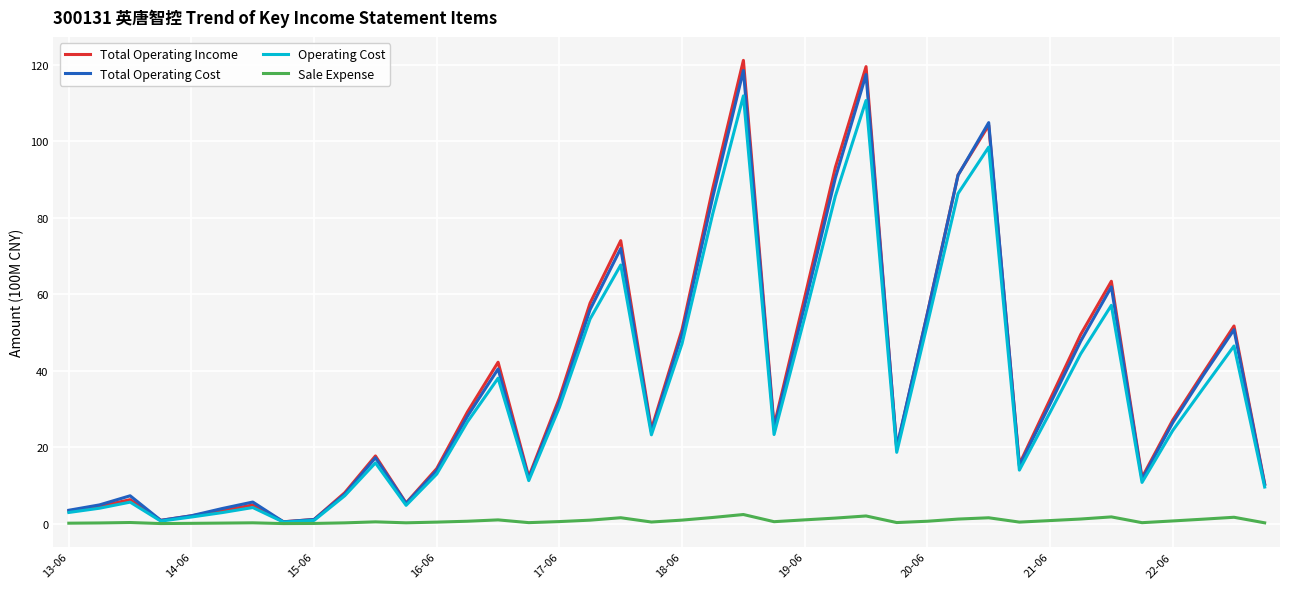

Reading left to right, transcribe all the data shown in this chart.

Total Operating Income: 3.3	4.6	6.3	0.9	2.1	3.4	4.9	0.5	1.1	8.1	17.7	5.4	14.4	29.2	42.2	12.3	32.9	57.7	74.0	24.7	50.8	87.6	121.1	25.6	59.2	93.2	119.5	19.6	55.0	91.2	104.2	15.6	32.5	49.5	63.4	12.1	27.1	39.5	51.7	10.4
Total Operating Cost: 3.5	4.9	7.3	0.9	2.1	4.0	5.7	0.5	1.1	7.7	17.2	5.3	13.9	28.1	40.5	11.8	31.8	56.0	72.0	24.0	49.7	85.4	118.5	24.9	57.1	90.4	117.4	19.9	54.9	91.1	104.9	15.2	31.3	47.7	61.9	11.6	26.4	38.8	50.7	10.2
Operating Cost: 2.9	4.0	5.6	0.7	1.7	2.9	4.2	0.4	0.9	7.3	15.9	4.8	13.0	26.6	38.0	11.3	30.4	53.5	67.6	23.2	47.1	81.0	111.9	23.3	54.0	85.7	110.7	18.7	52.2	86.3	98.5	14.0	29.1	44.4	57.1	10.8	24.3	35.5	46.5	9.6
Sale Expense: 0.1	0.2	0.3	0.0	0.1	0.2	0.2	0.0	0.1	0.2	0.5	0.2	0.4	0.6	1.0	0.3	0.6	0.9	1.6	0.4	0.9	1.6	2.4	0.5	1.0	1.5	2.0	0.3	0.6	1.2	1.6	0.4	0.8	1.2	1.8	0.3	0.7	1.2	1.7	0.2